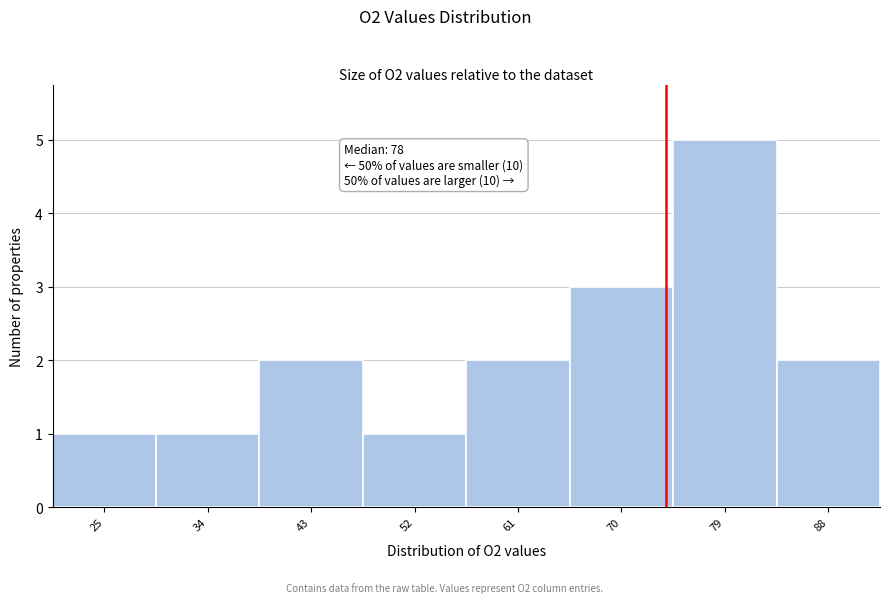

Reading right to left, list all the values displayed in this chart.

88=2	79=5	70=3	61=2	52=1	43=2	34=1	25=1